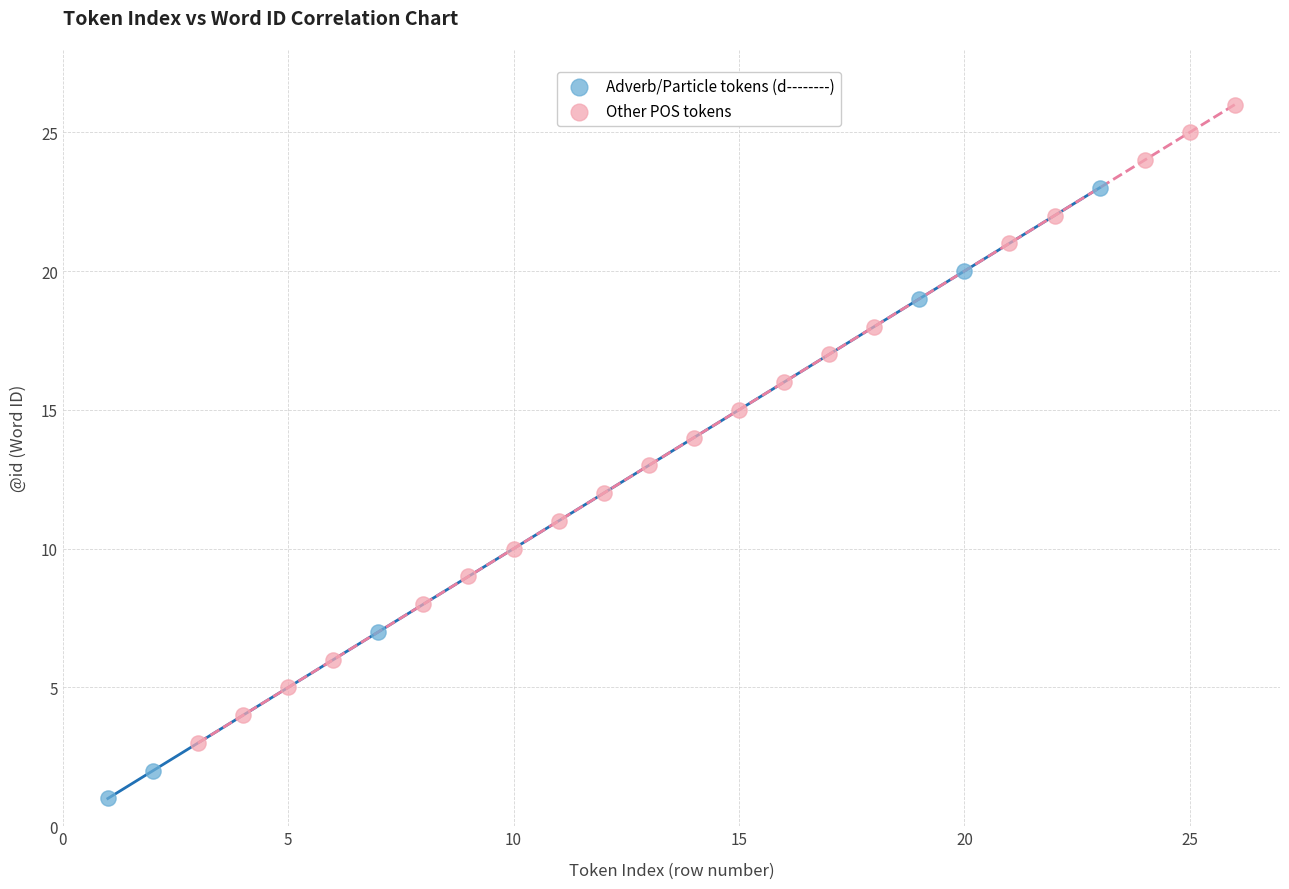

Which series reaches the minimum Y coordinate?

Adverb/Particle tokens (d--------)